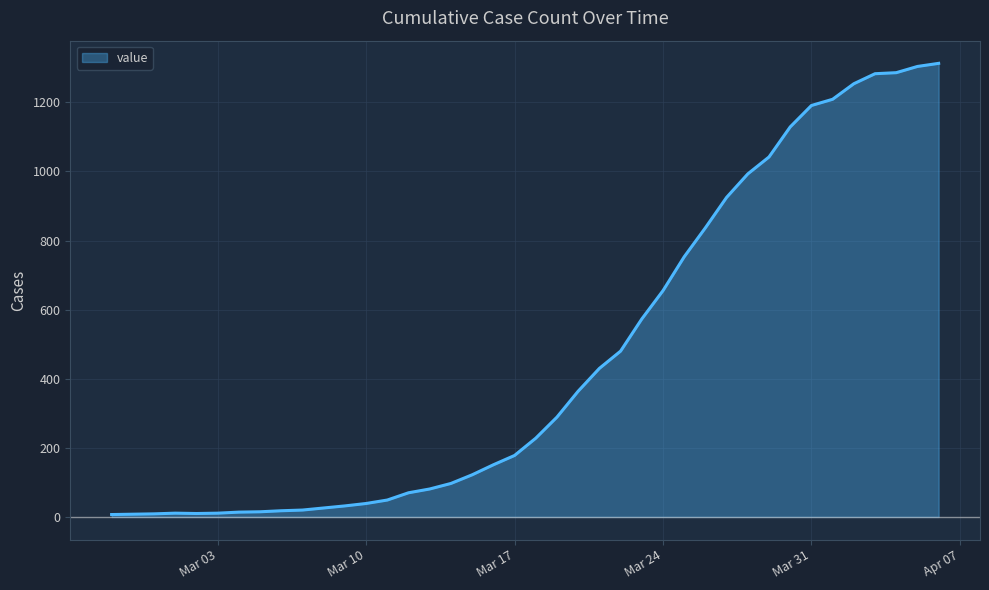

What is the greatest value displayed?

1313